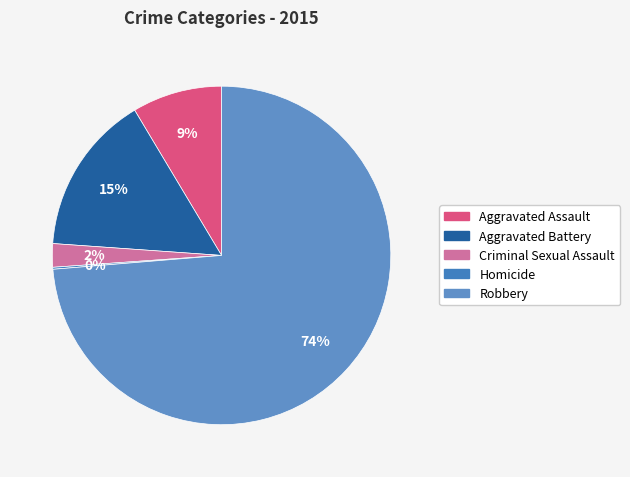

Rank the categories by value from highest to lowest.

Robbery, Aggravated Battery, Aggravated Assault, Criminal Sexual Assault, Homicide